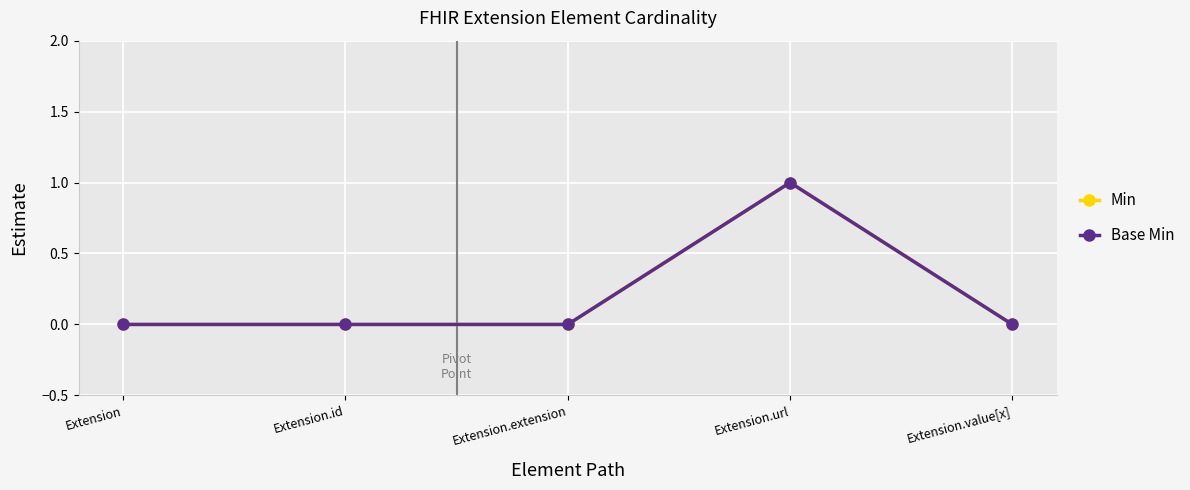

Which series has the largest range (max minus min)?

Min